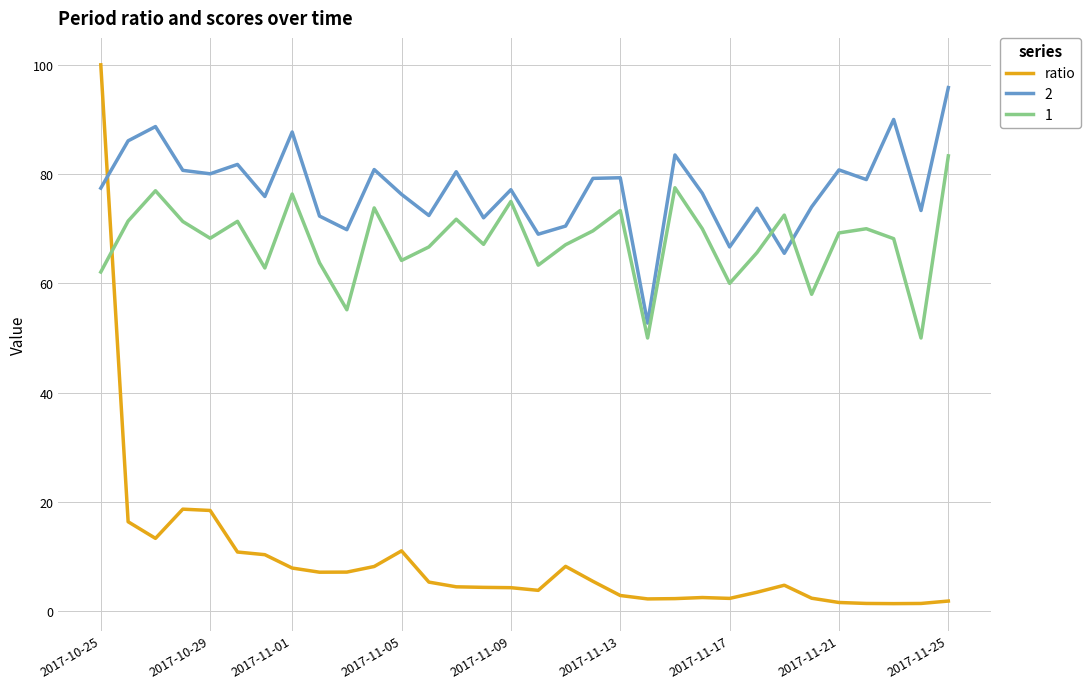

What is the greatest value displayed?

100.0